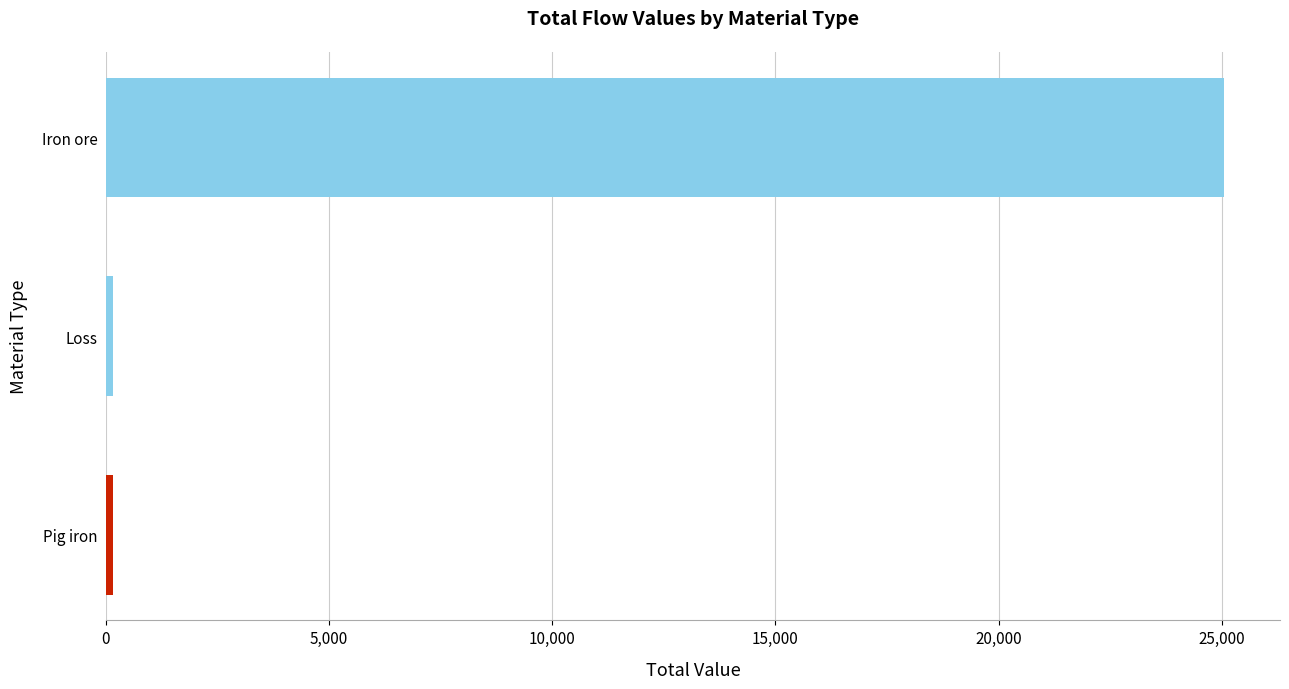

Does the chart contain any negative values?

No